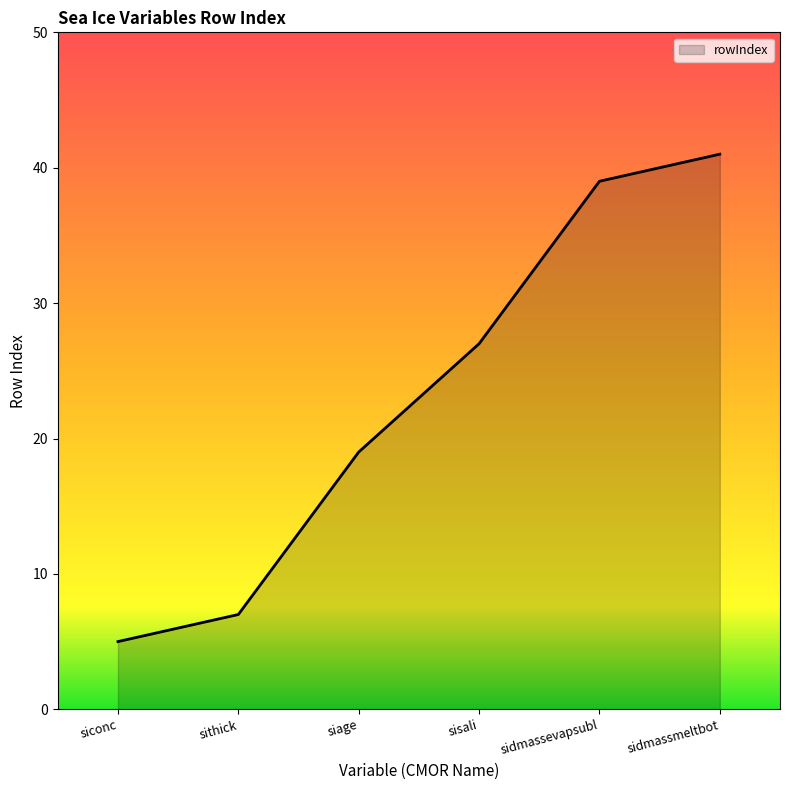

What is the change in value from sidmassevapsubl to sidmassmeltbot?

+2